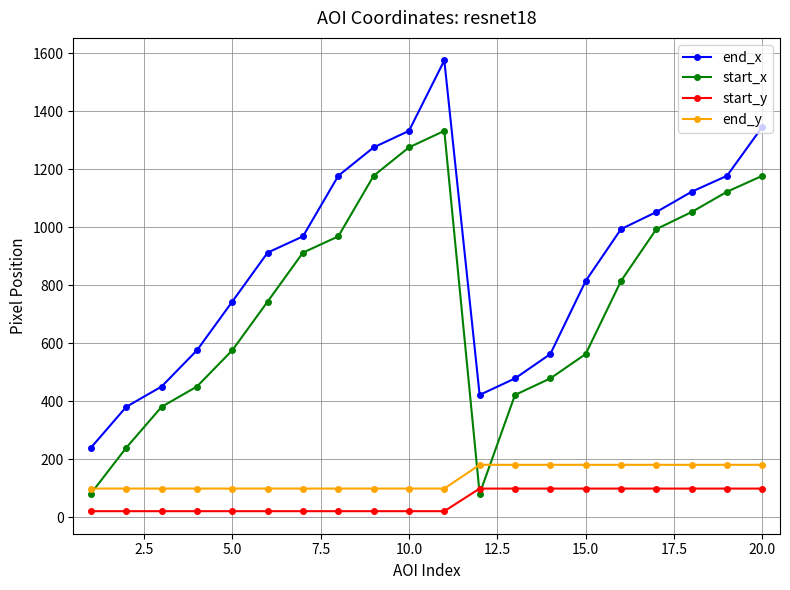

What is the minimum value shown in the chart?

21